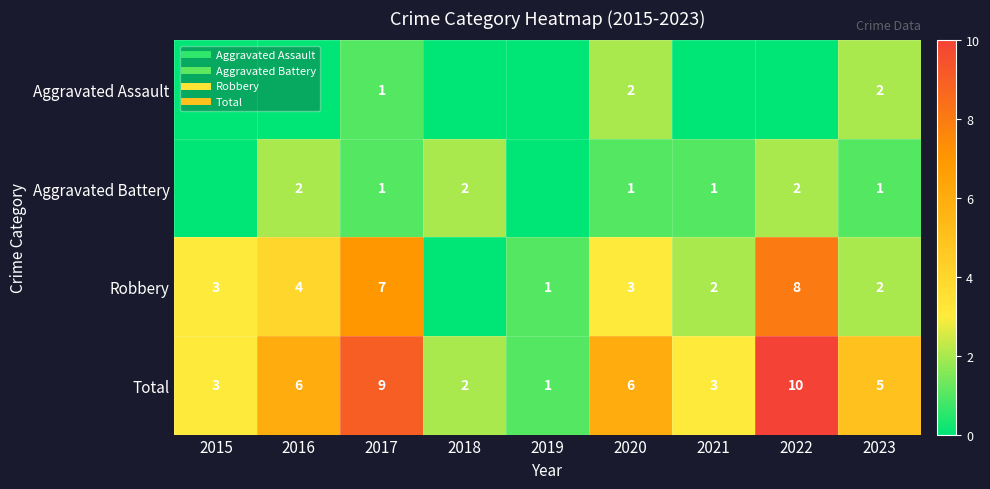

The Robbery series shows 4 at 2015. True or false?

False